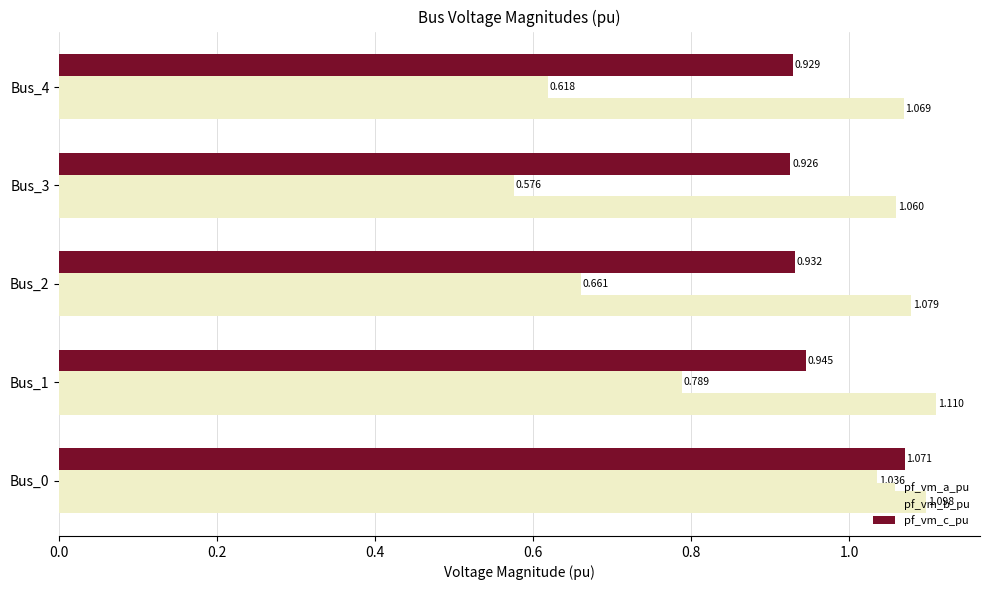

Rank the series by their average value, from lowest to highest.

pf_vm_b_pu, pf_vm_c_pu, pf_vm_a_pu